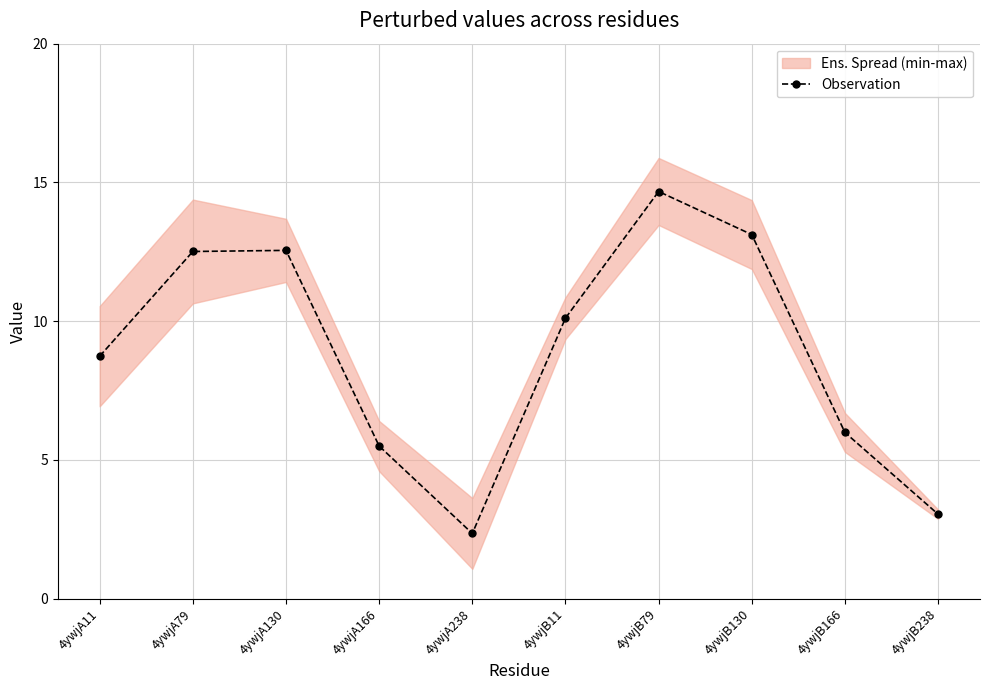

Which has a higher value, 4ywjA166 or 4ywjA11?

4ywjA11